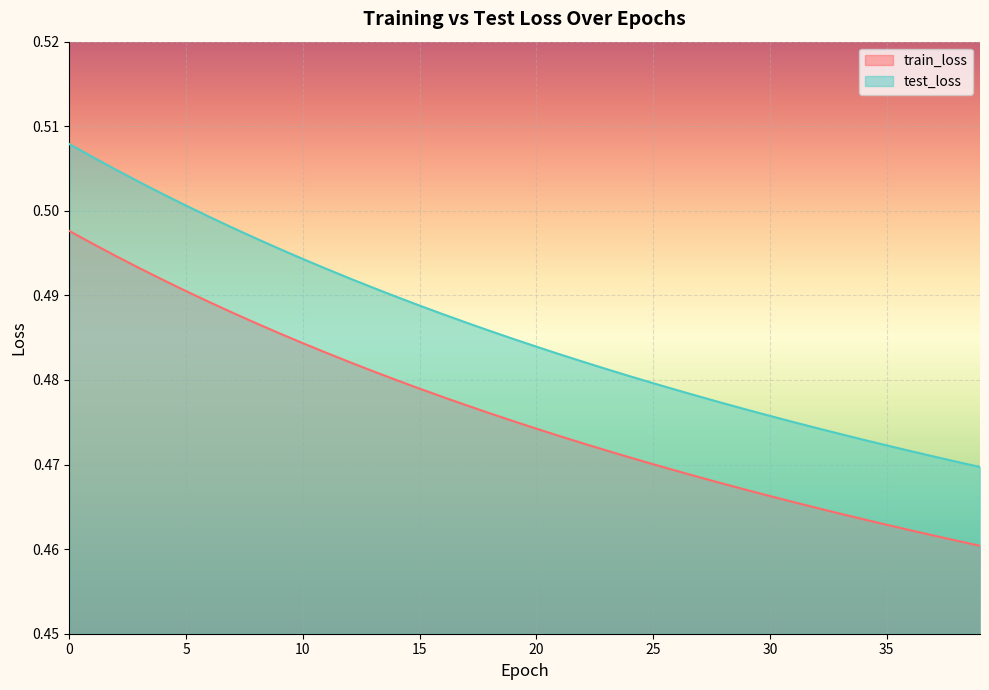

What is the total value across all series at 15?

1.0